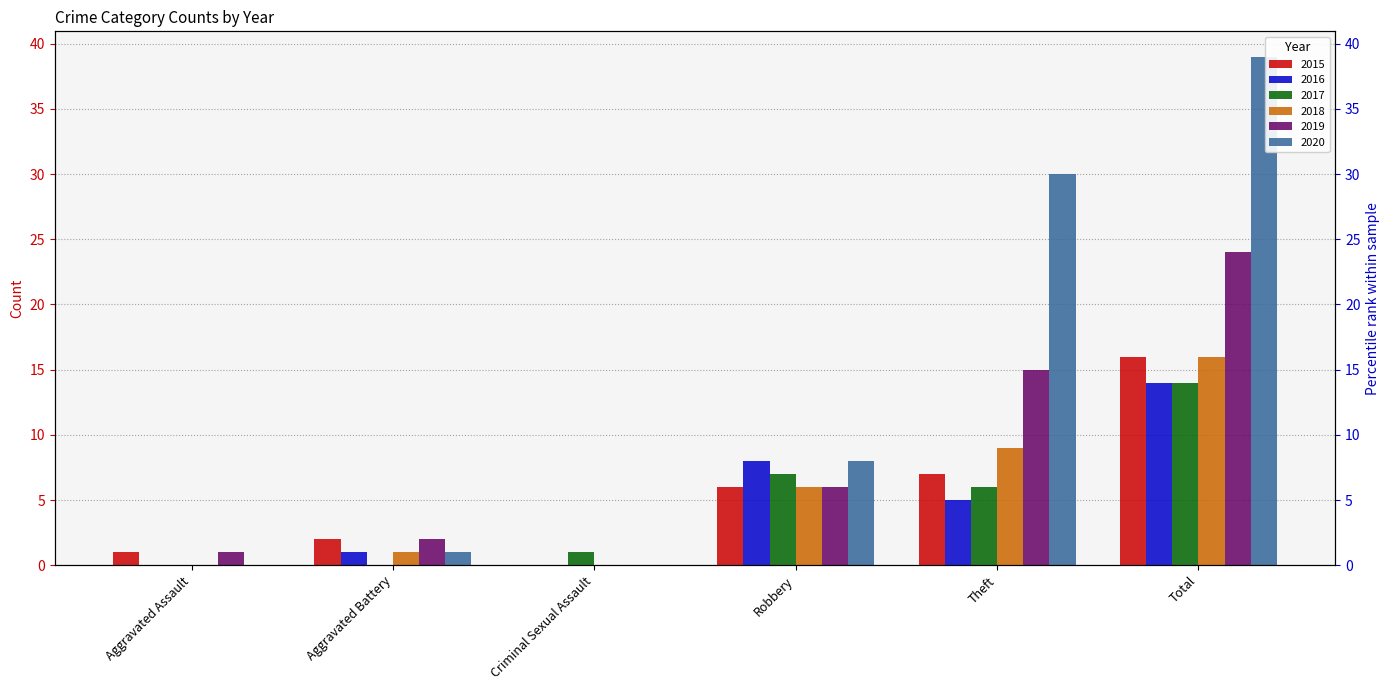

What is the difference between the 2020 values at Total and Aggravated Battery?

38